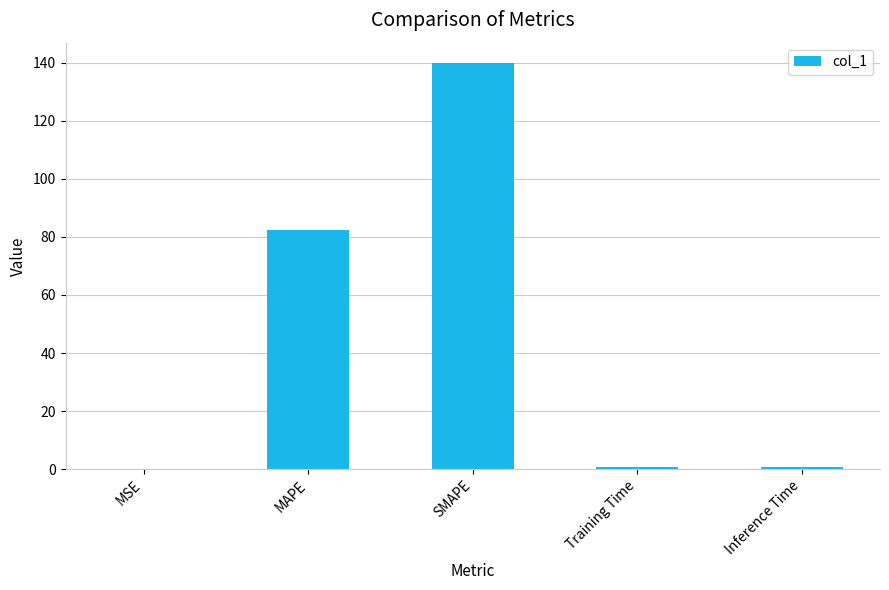

What is the sum of the values at MAPE and SMAPE?

222.2